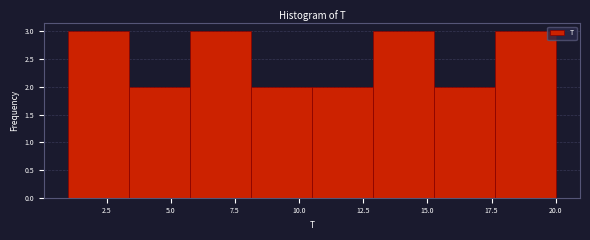

Reading left to right, transcribe this chart: for each bar, give the range it covers on the x-axis and its height. Neither the bar edges nor the heights are printed on the chart, so give them approximately, as read against the axes.

1.0 to 3.5: 3
3.5 to 6.0: 2
6.0 to 8.0: 3
8.0 to 10.5: 2
10.5 to 13.0: 2
13.0 to 15.5: 3
15.5 to 17.5: 2
17.5 to 20.0: 3